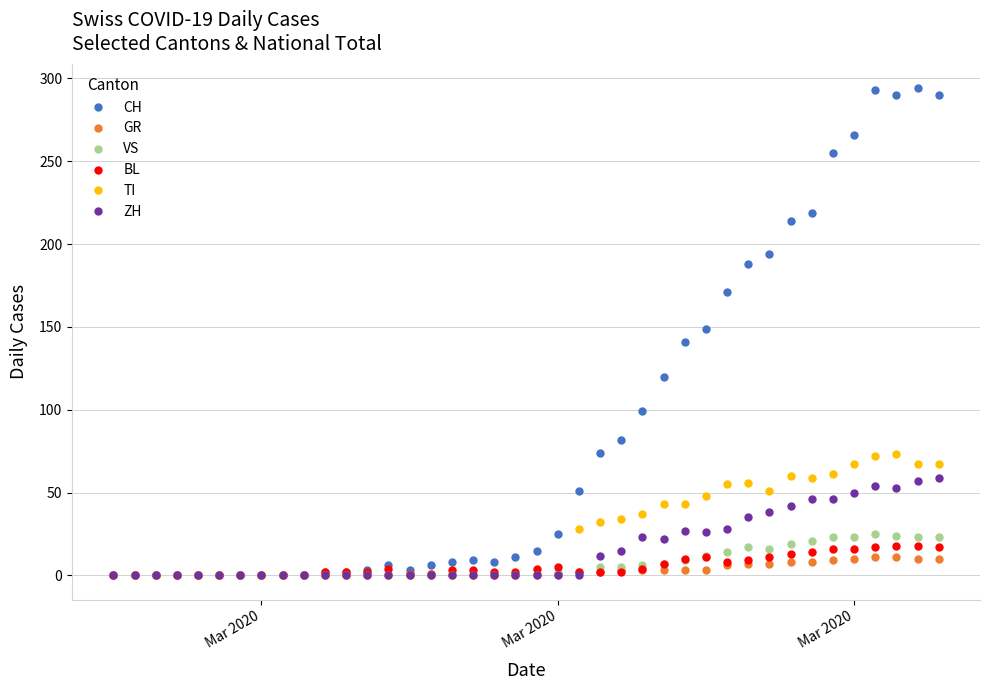

True or false: BL has more than 2 points higher than both neighbors.

True